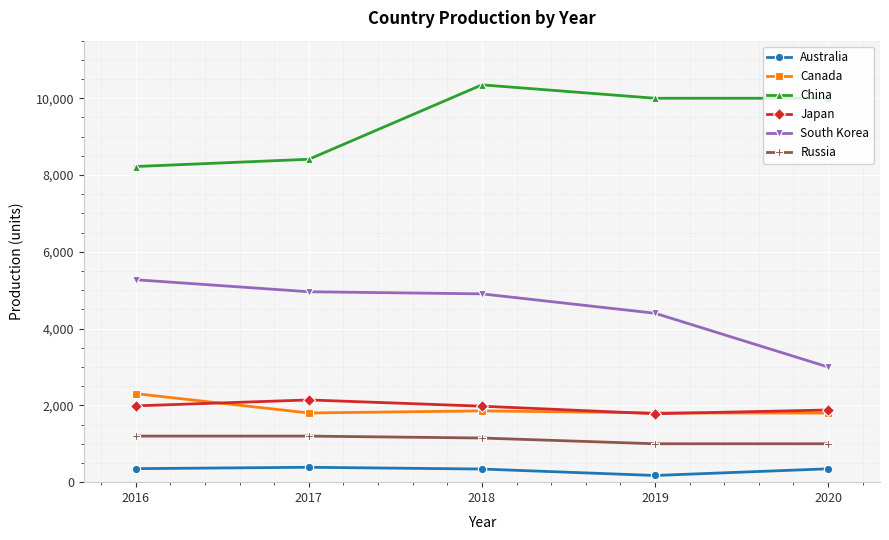

Which series has the largest total across all categories?

China